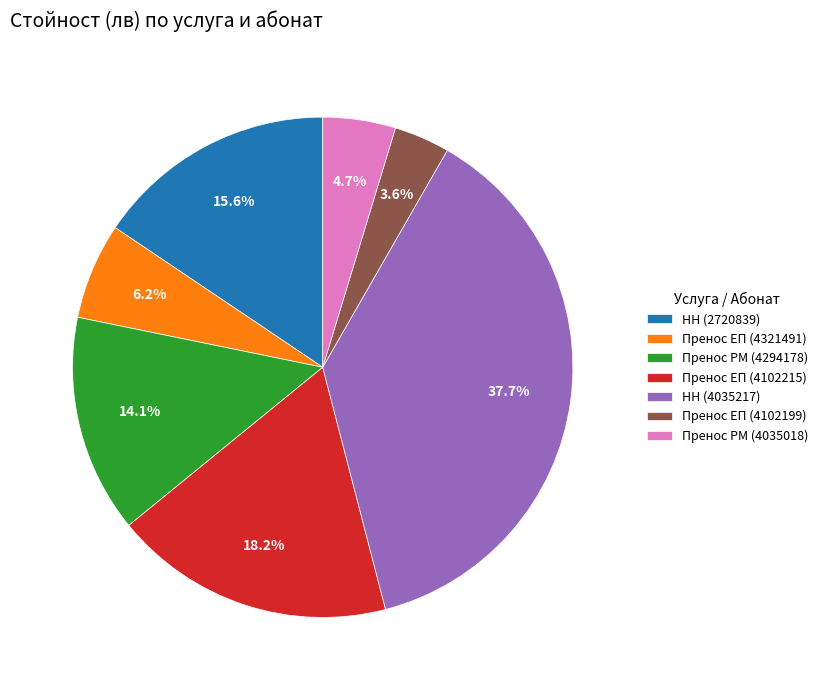

Approximately how many times larger is the value at НН (4035217) compared to НН (2720839)?

2.4